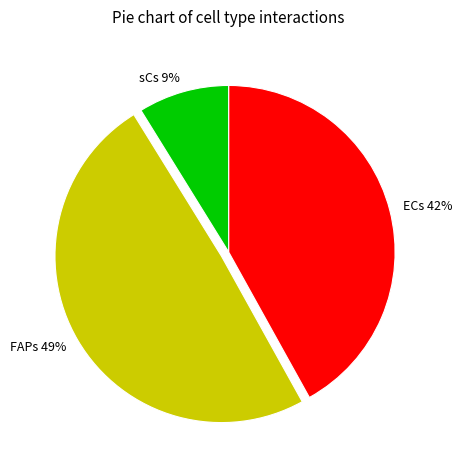

Is there a majority slice in this chart?

No